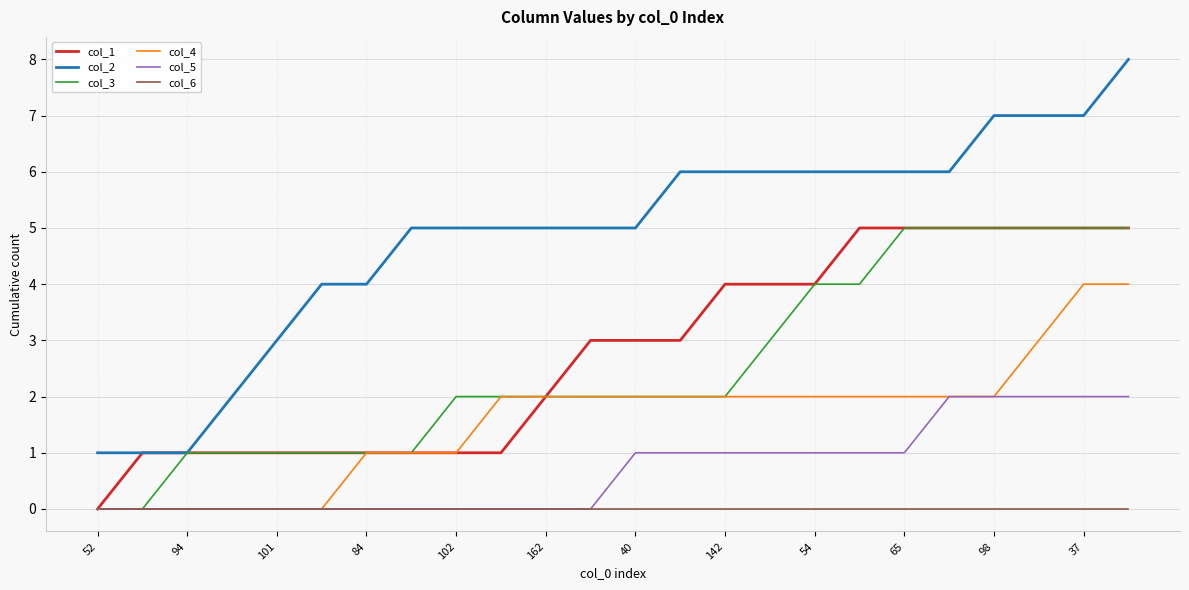

What is the sum of all col_3 values?

61